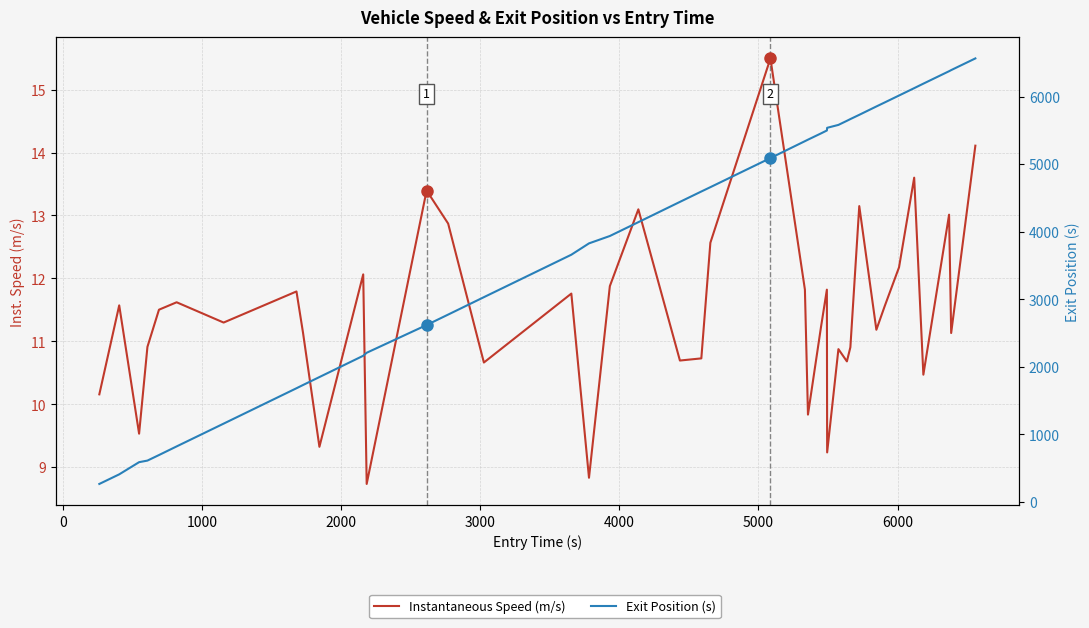

Is the value of Exit Position (s) at 37 greater than the value of Instantaneous Speed (m/s) at 19?

Yes